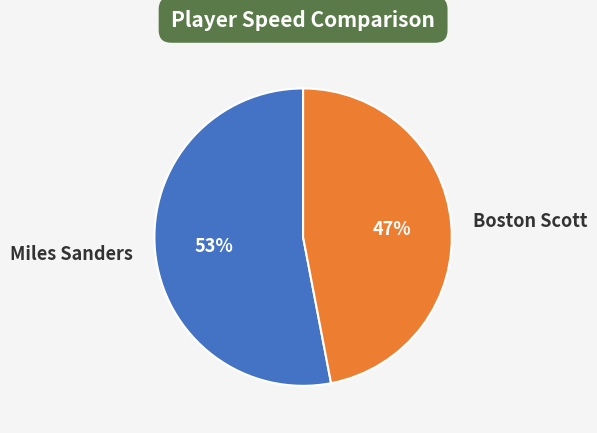

Does any single category account for the majority?

Yes